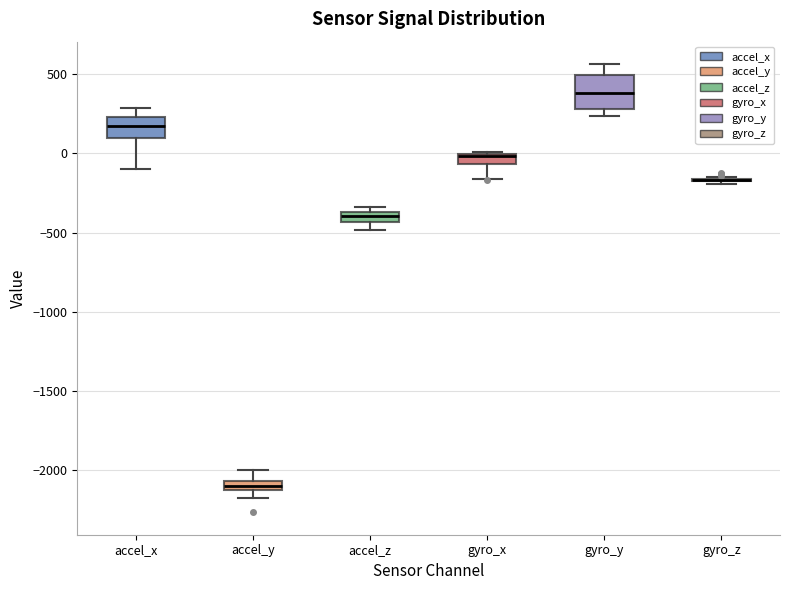

Where is the upper edge of the box for gyro_x on the y-axis? The values are not printed on the chart, so give them approximately, as read against the axis.

0